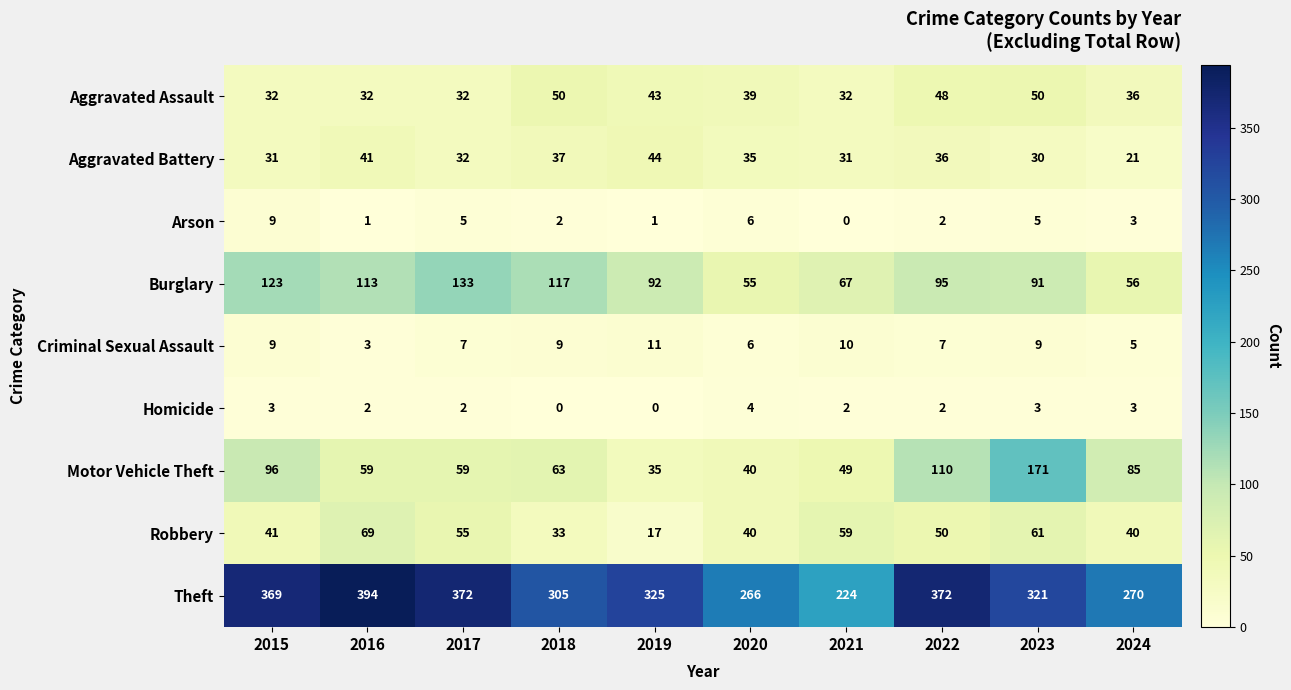

Read the Aggravated Battery value at 2018, to the nearest 5.

35